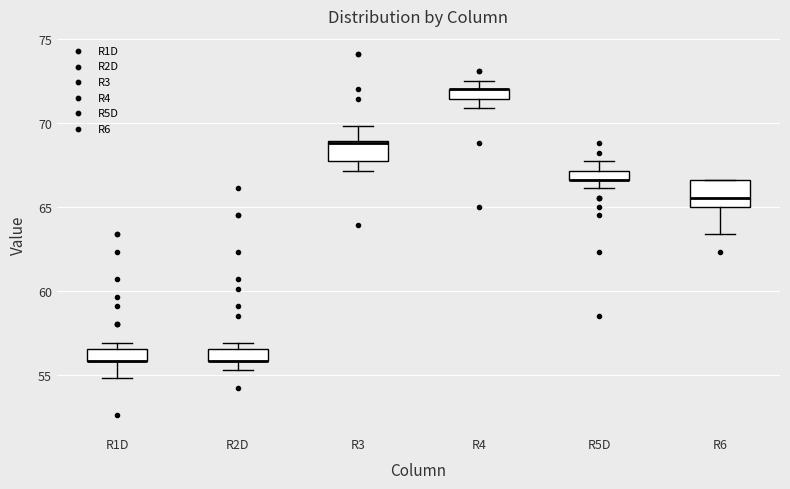

Where is the lower edge of the box for R6 on the y-axis? The values are not printed on the chart, so give them approximately, as read against the axis.

65.0